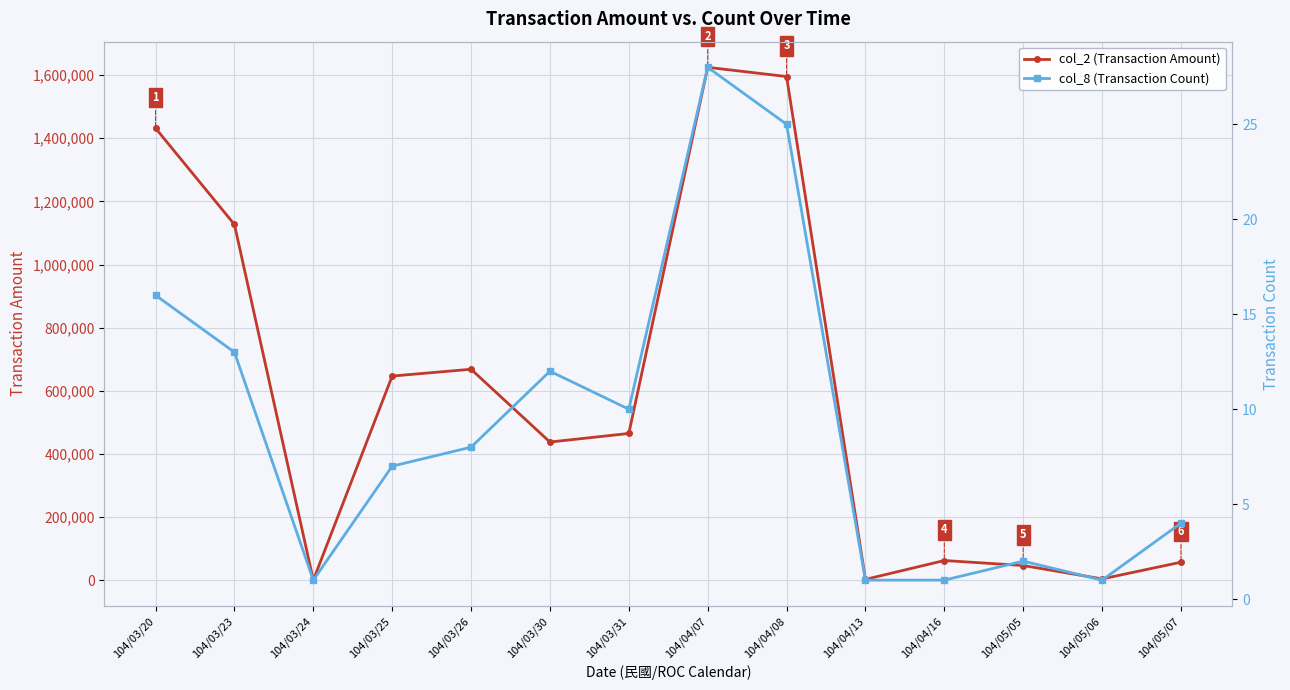

At which label does col_8 (Transaction Count) first exceed 8?

104/03/20